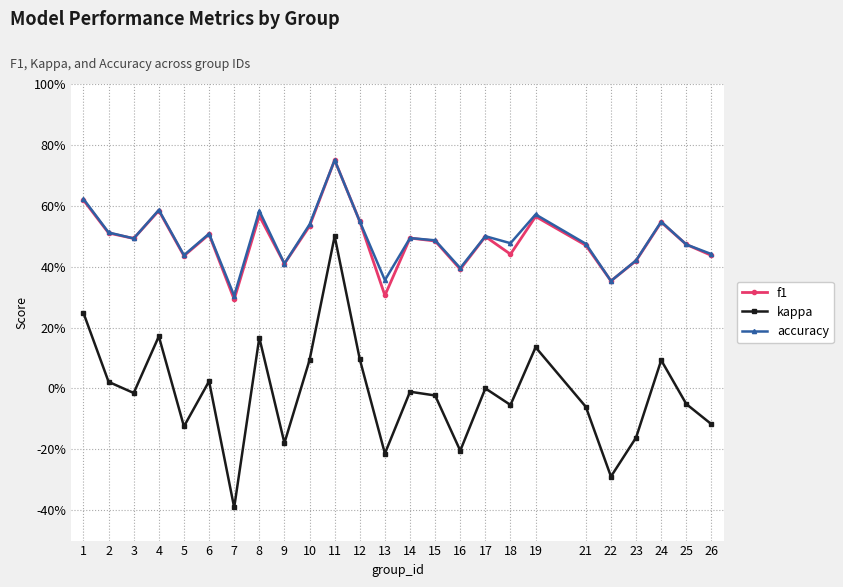

What are all the series names shown in the legend?

f1, kappa, accuracy